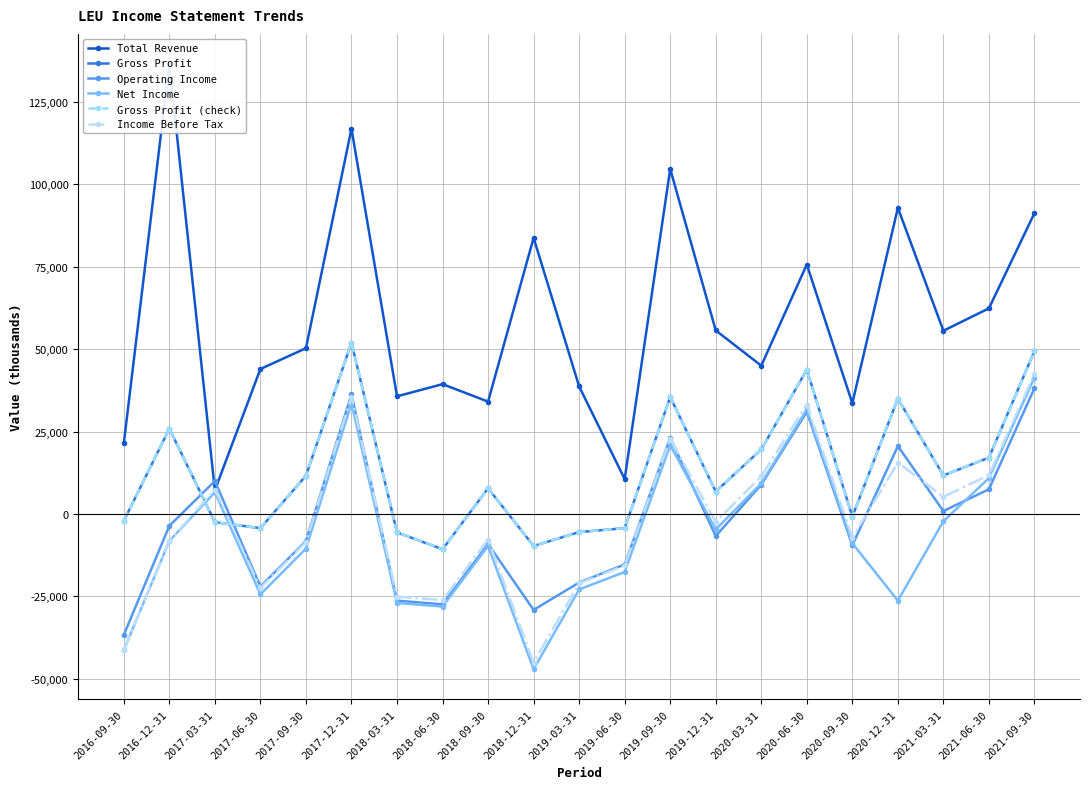

In Net Income, how many points are lower than both neighbors (excluding endpoints)?

5